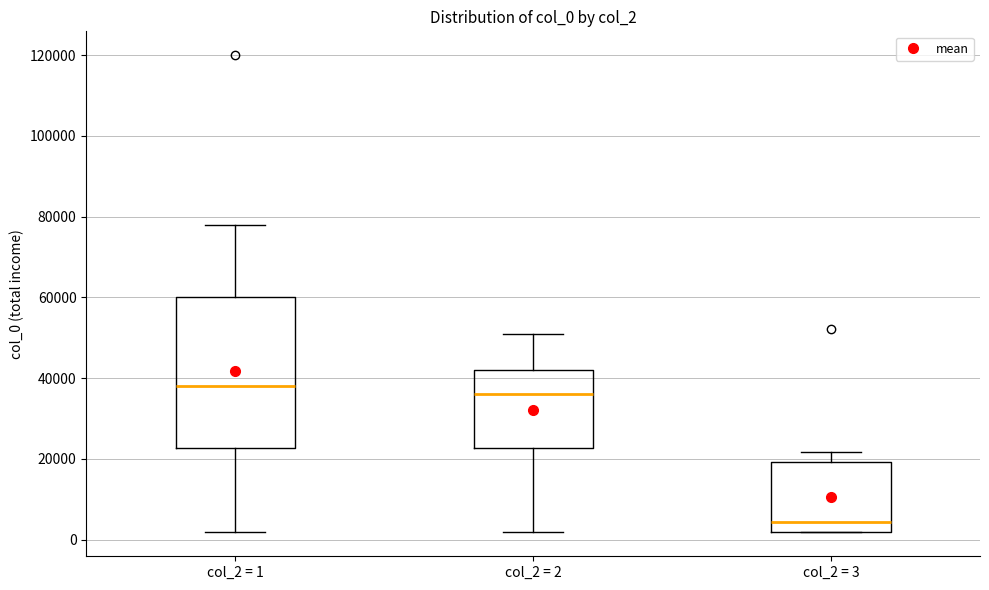

Where is the upper edge of the box for col_2 = 2 on the y-axis? The values are not printed on the chart, so give them approximately, as read against the axis.

42000